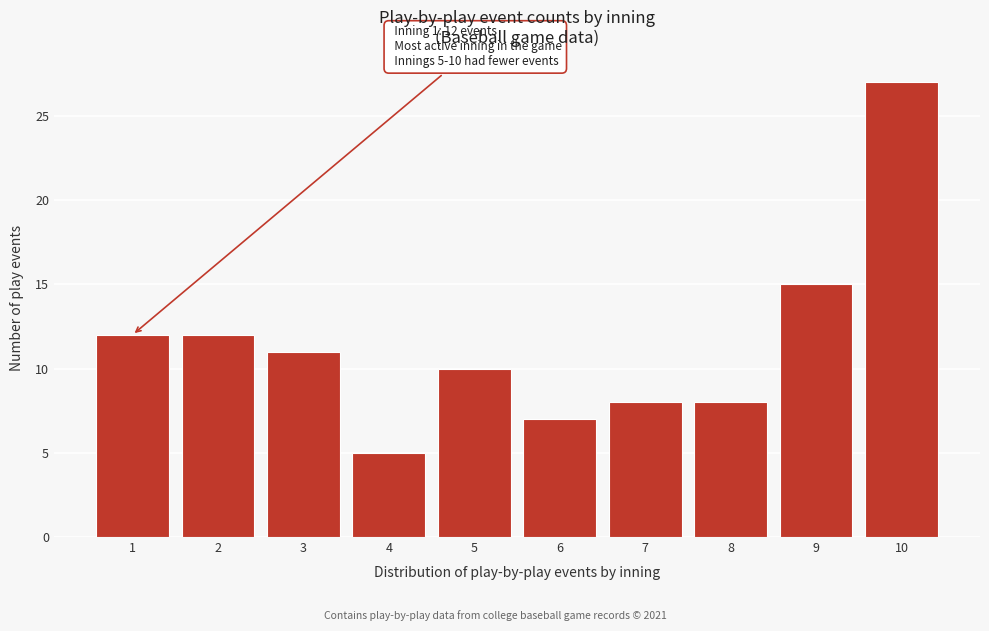

Reading right to left, transcribe all the data shown in this chart.

27	15	8	8	7	10	5	11	12	12